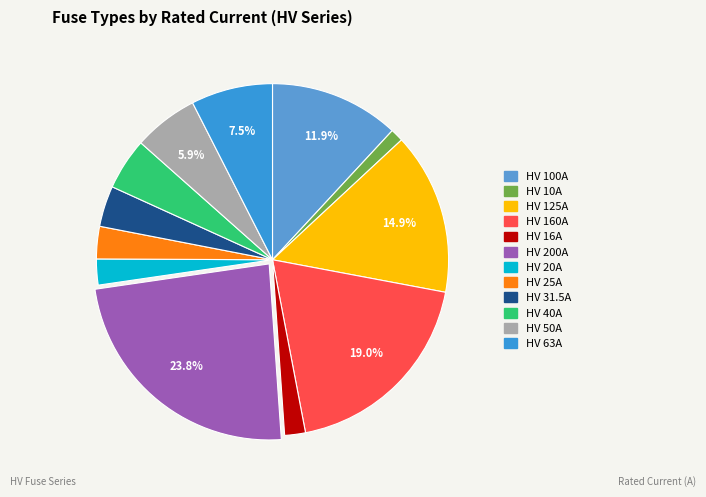

What is the change in value from HV 100A to HV 200A?

+100.0